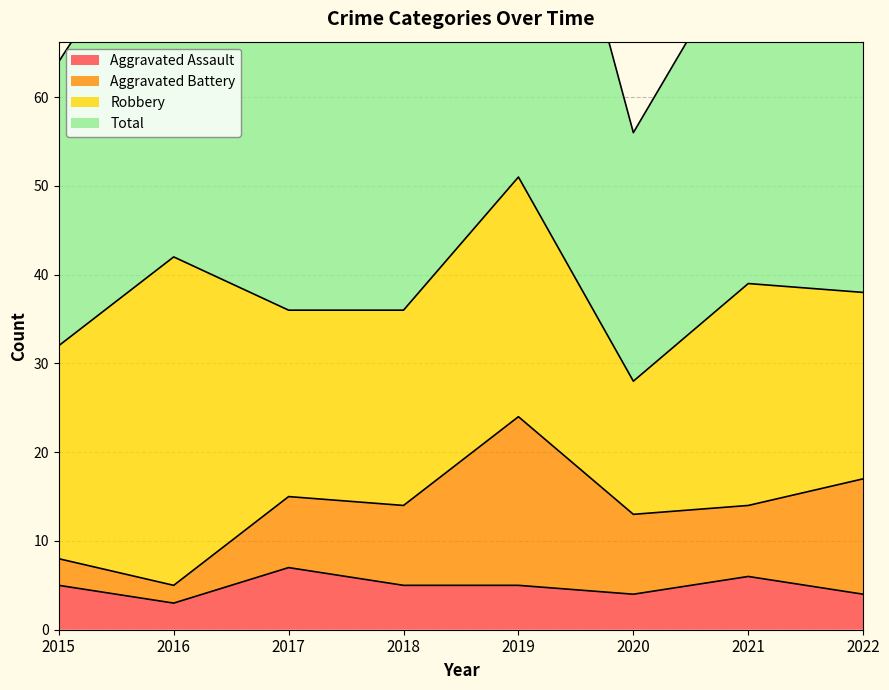

Reading left to right, extract all data points from this chart.

Aggravated Assault: 5	3	7	5	5	4	6	4
Total: 64	84	72	74	104	56	78	77